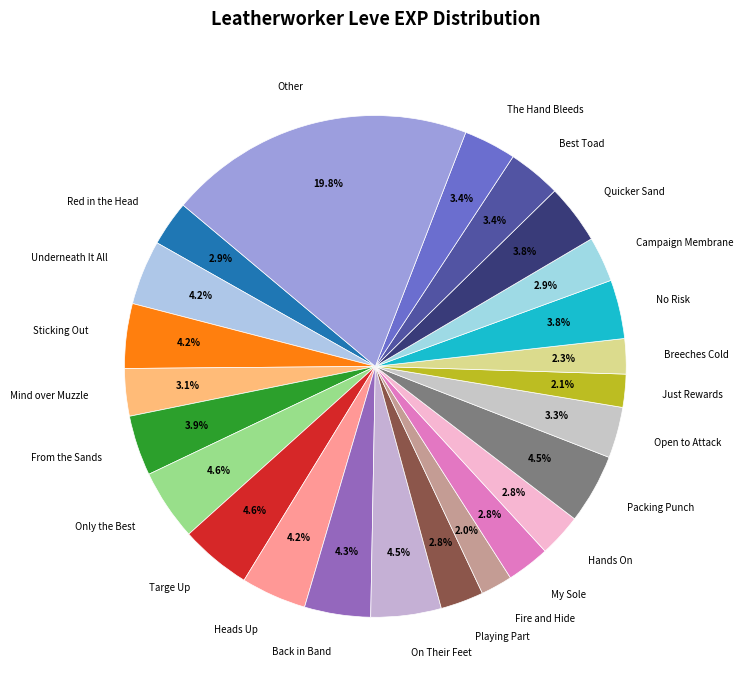

What portion of the pie excludes Fire and Hide?

98.0%